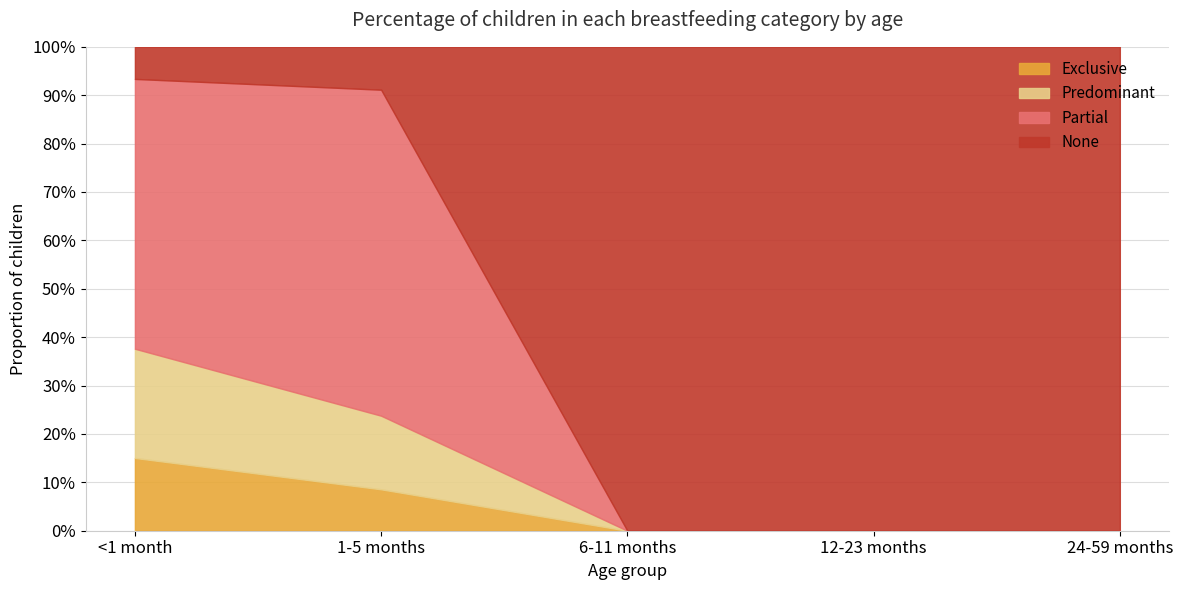

True or false: Exclusive and Predominant intersect in this chart.

False